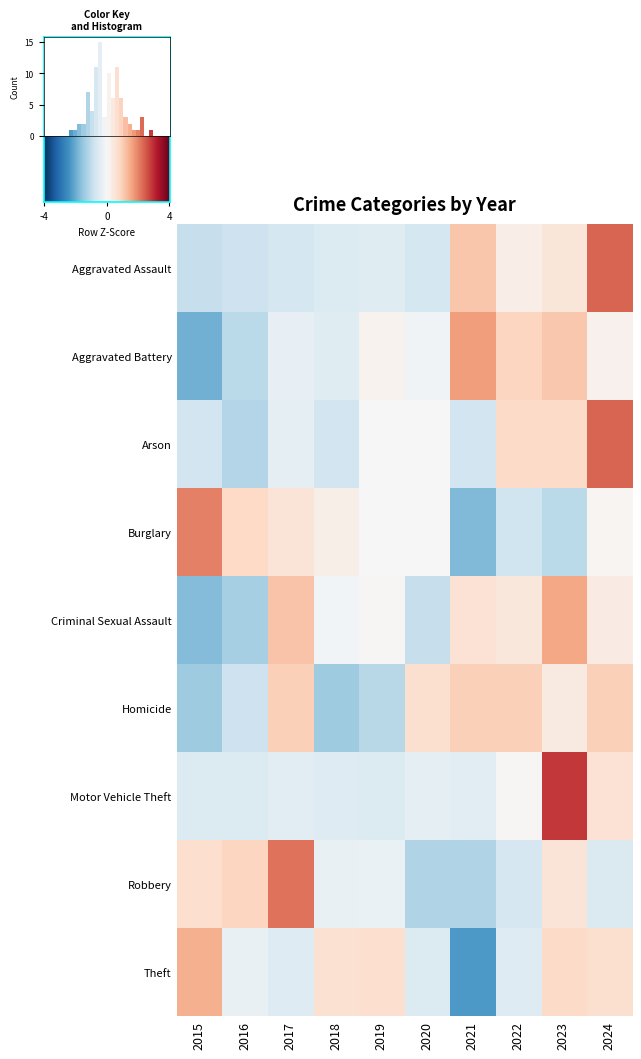

What is the lowest value of the Criminal Sexual Assault series?

-1.7